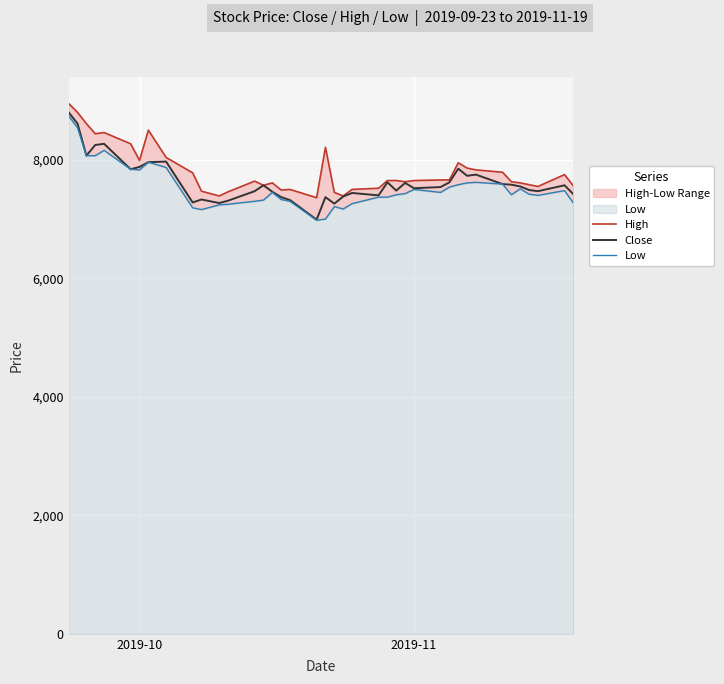

Which series has the widest spread of values?

Close